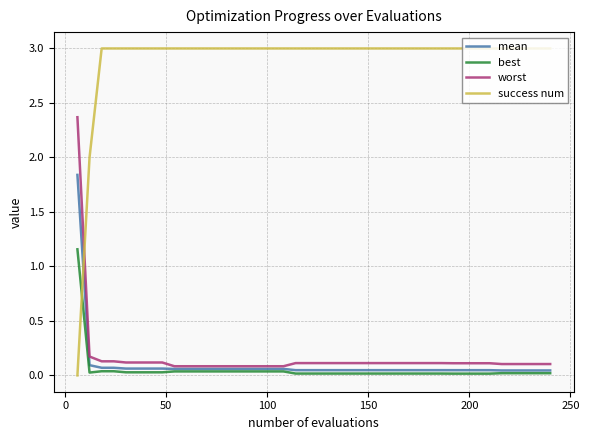

How many lines are shown in the chart?

4